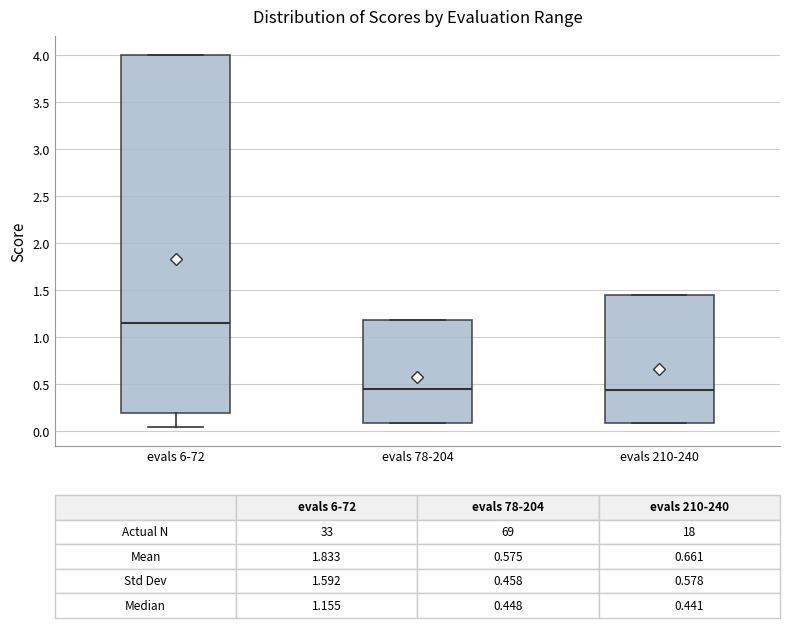

Comparing the boxes themselves (not the whiskers), which one is the tallest?

evals 6-72